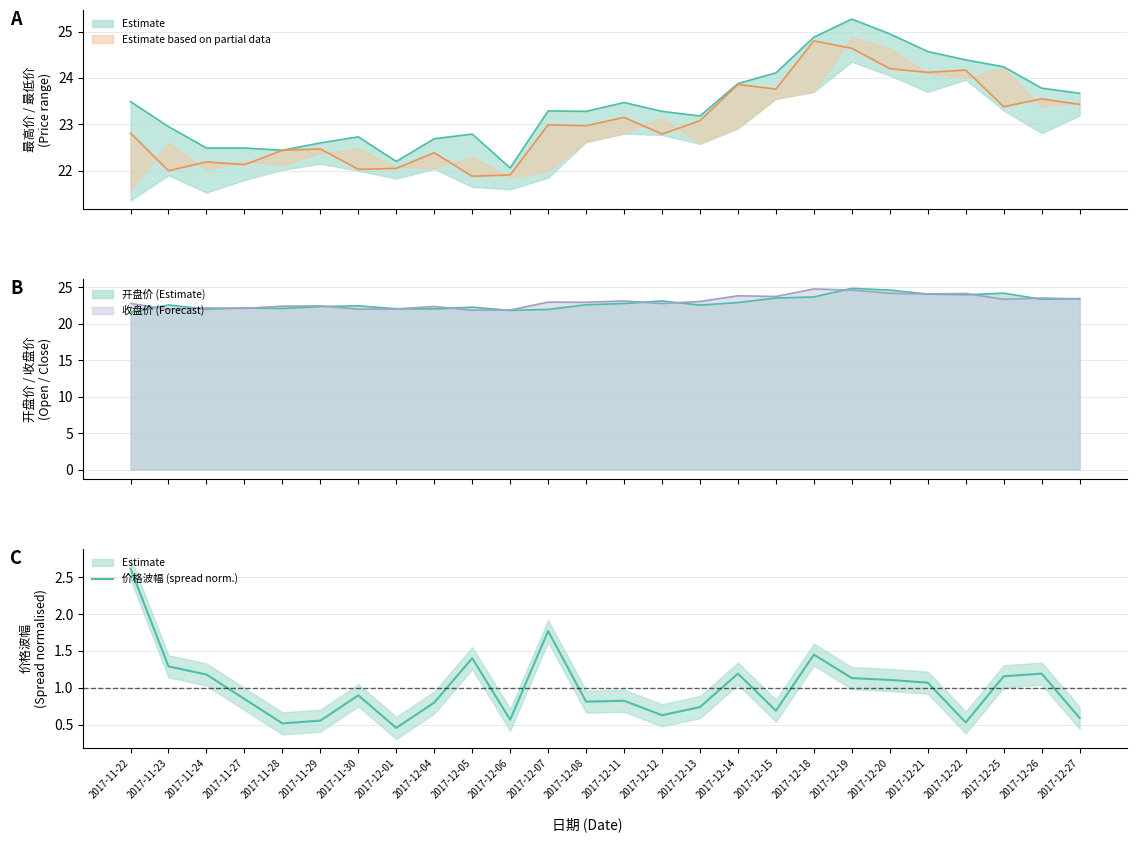

Rank the categories by value from highest to lowest.

2017-11-22, 2017-12-07, 2017-12-18, 2017-12-05, 2017-11-23, 2017-12-26, 2017-12-14, 2017-11-24, 2017-12-25, 2017-12-19, 2017-12-20, 2017-12-21, 2017-11-30, 2017-11-27, 2017-12-11, 2017-12-08, 2017-12-04, 2017-12-13, 2017-12-15, 2017-12-12, 2017-12-27, 2017-12-06, 2017-11-29, 2017-12-22, 2017-11-28, 2017-12-01